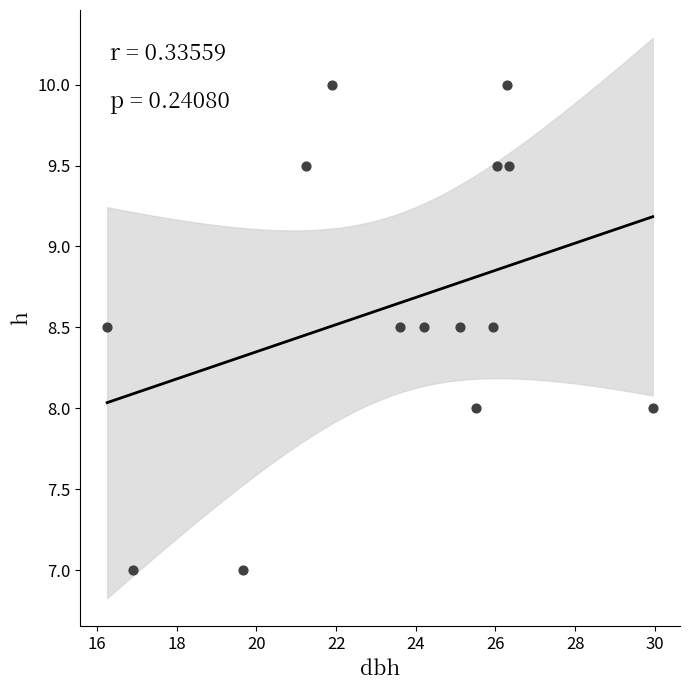

What is the range of X values (max minus min)?

13.7